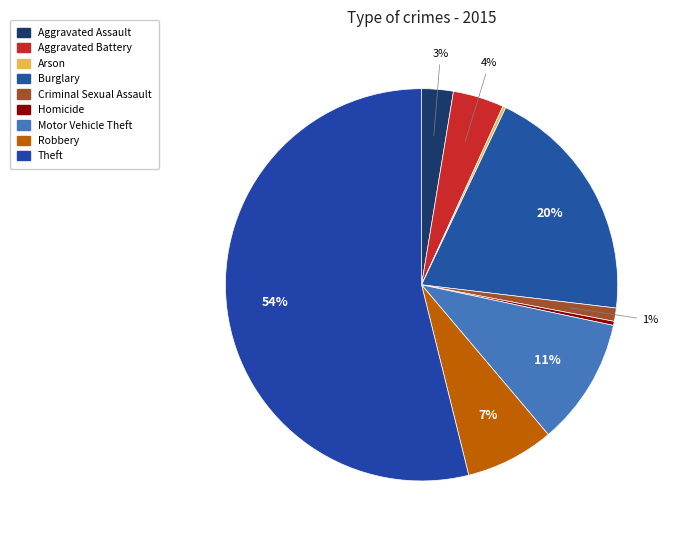

Do Aggravated Battery and Theft together represent more than half of the pie?

Yes